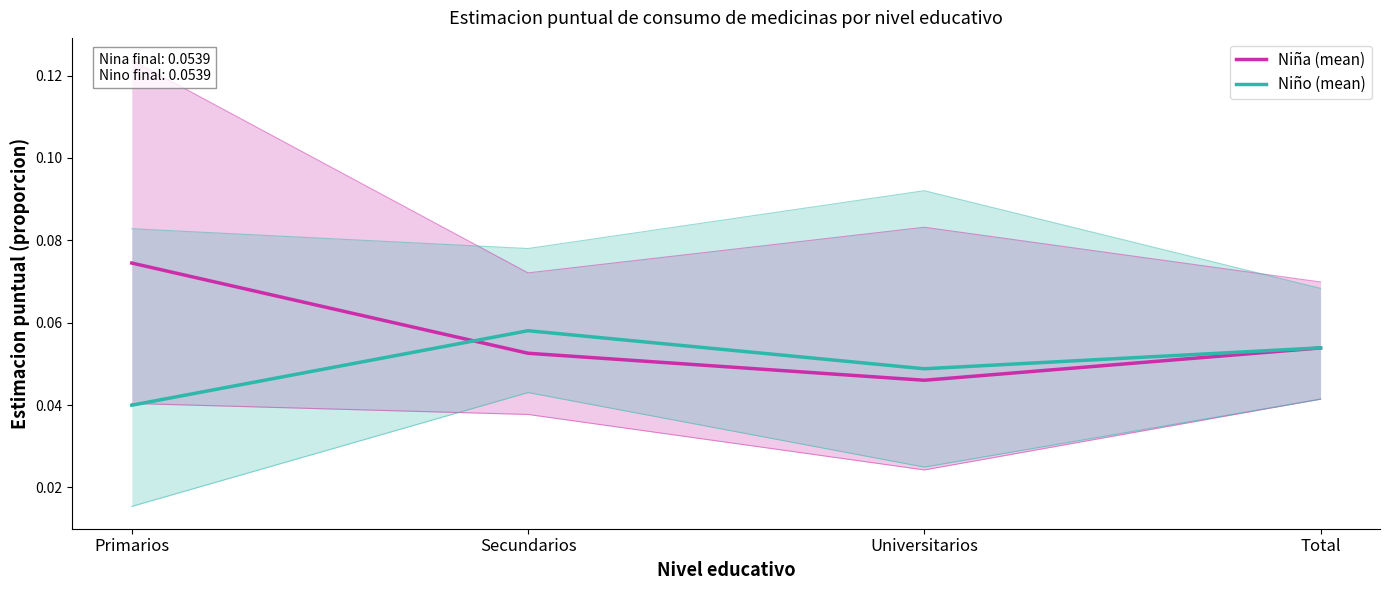

Which series changed the most between Primarios and Total?

Niña (mean)